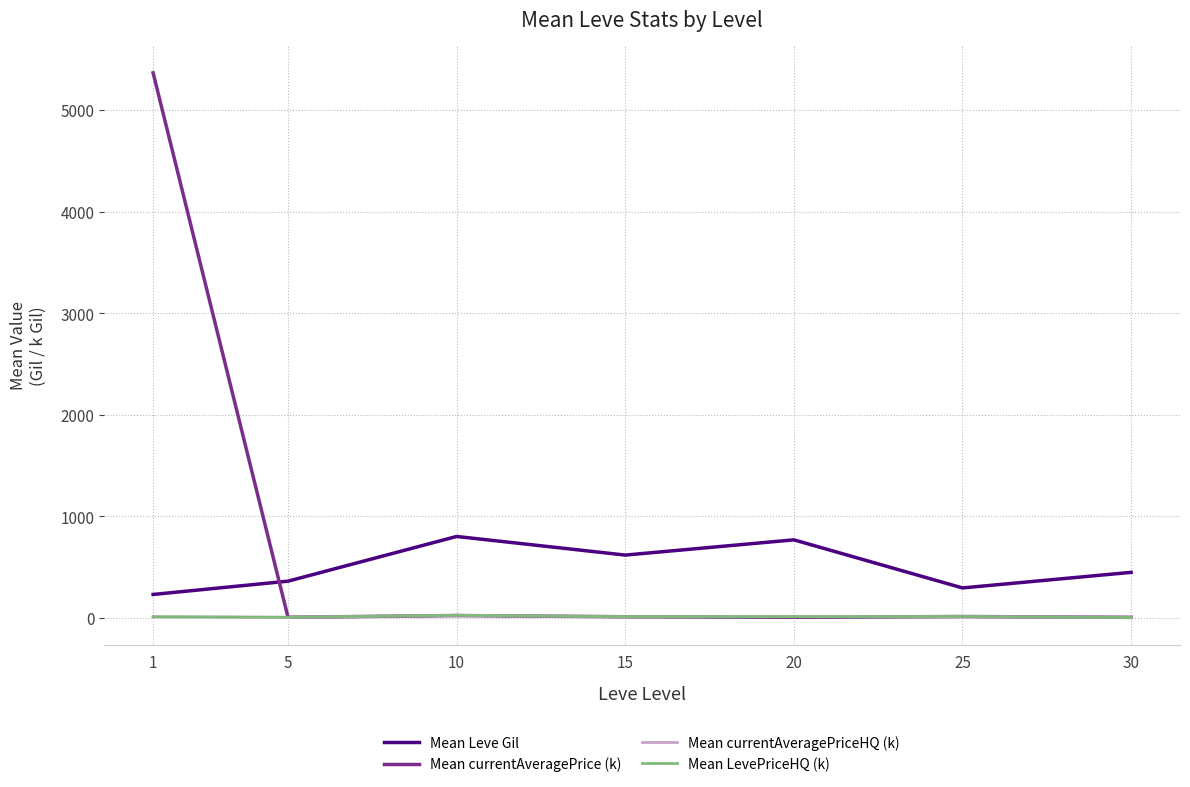

How many lines are shown in the chart?

4